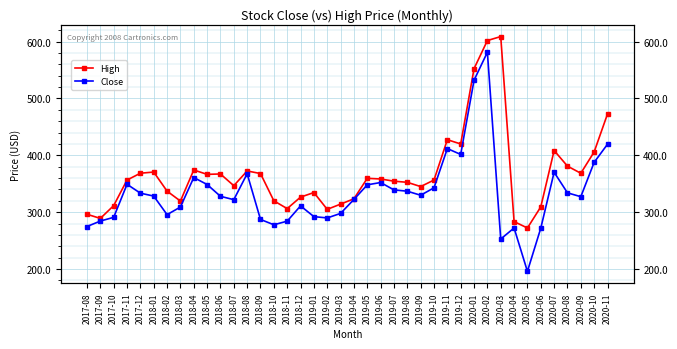

What is the smallest value displayed?

195.8